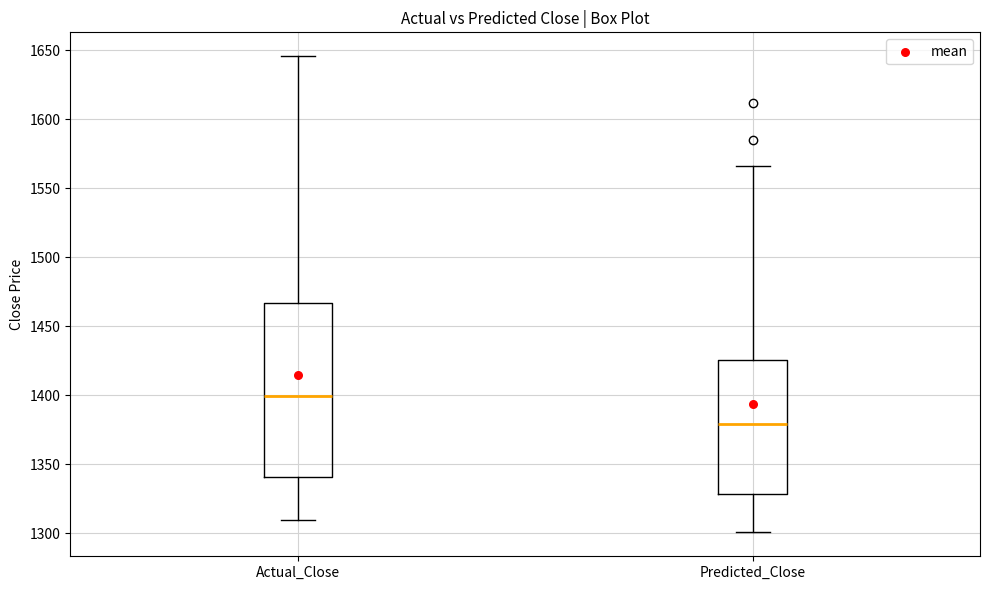

Reading left to right, read every box against the y-axis: the position of its median line, the range the box covers, and the ends of its whiskers. The values are not printed on the chart, so give them approximately, as read against the axis.

Actual_Close: median 1400, box 1340 to 1465, whiskers 1310 to 1645
Predicted_Close: median 1380, box 1330 to 1425, whiskers 1300 to 1565